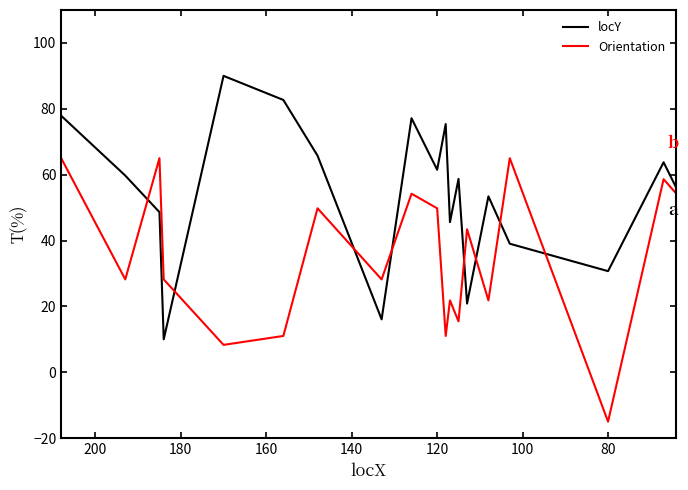

Does the chart display data point markers on the line(s)?

No